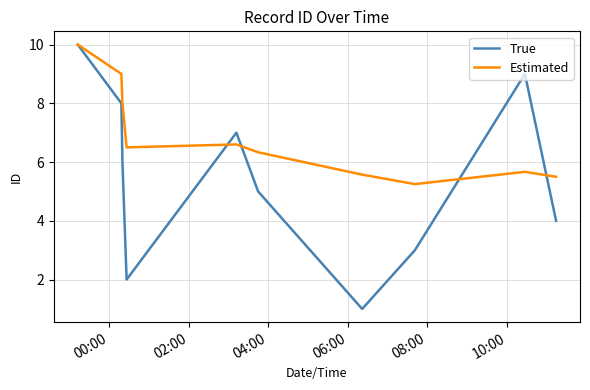

What is the highest value of the Estimated series?

10.0